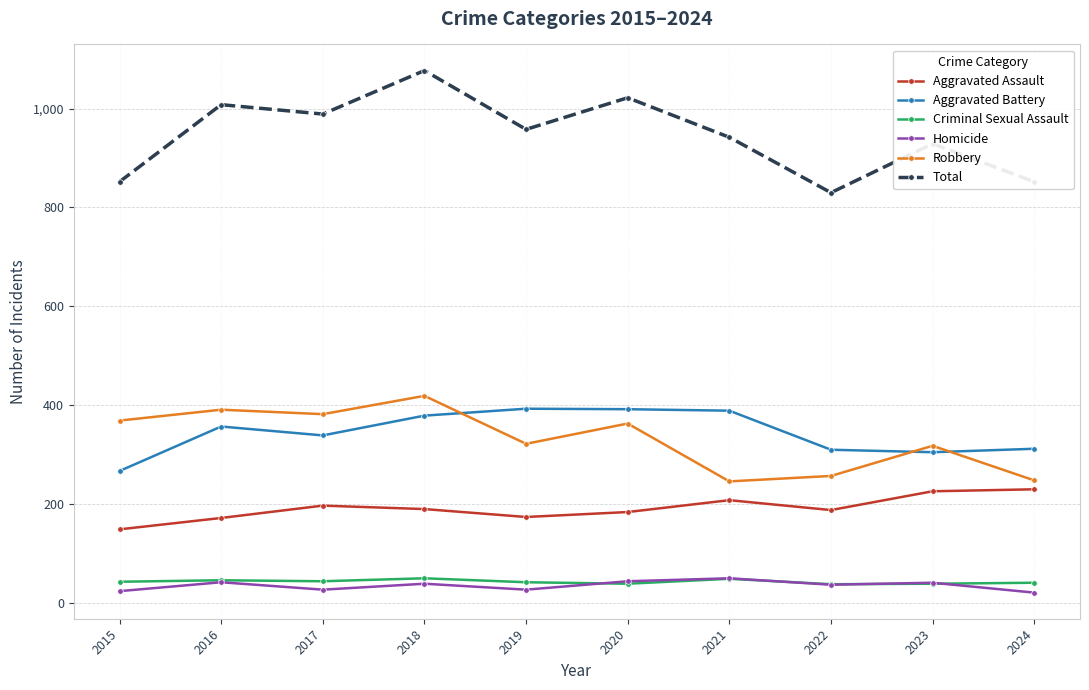

What is the greatest value displayed?

1077